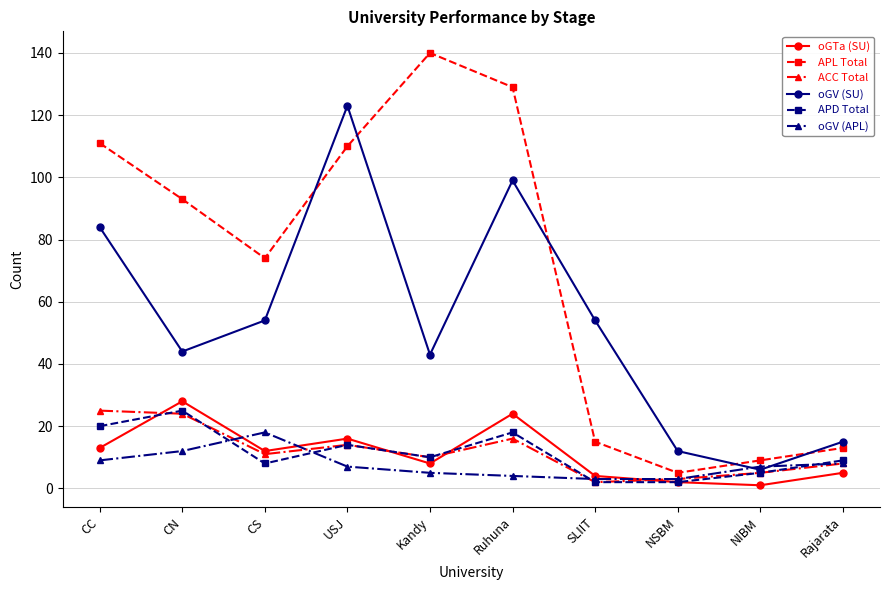

What is the label of the 5th point from the right?

Ruhuna